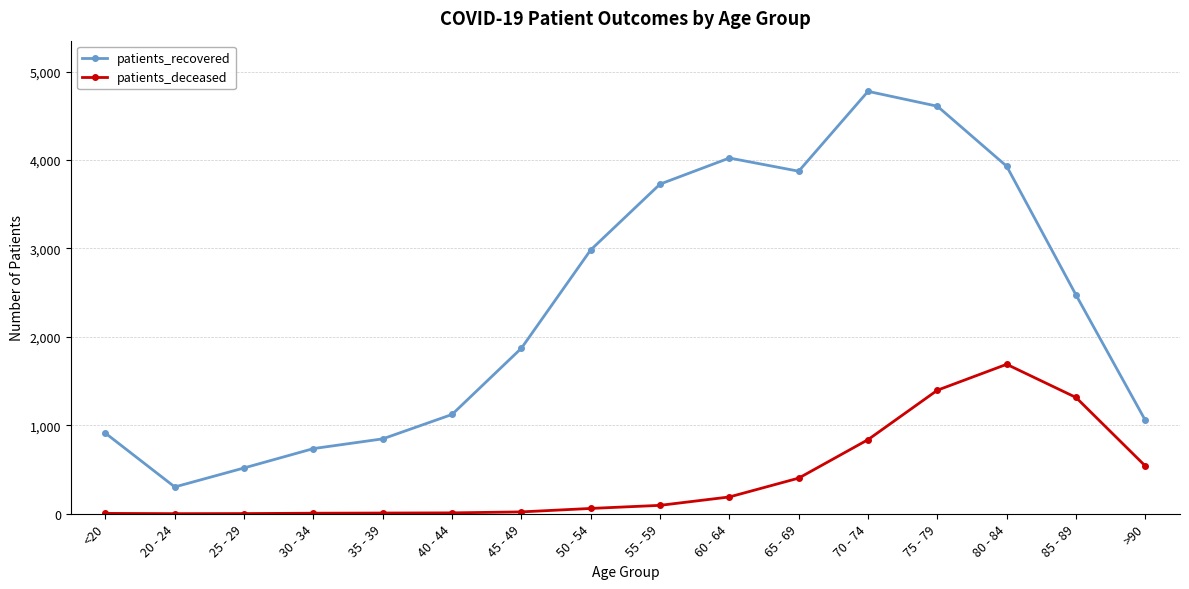

Is this an area chart (filled region under the line)?

No